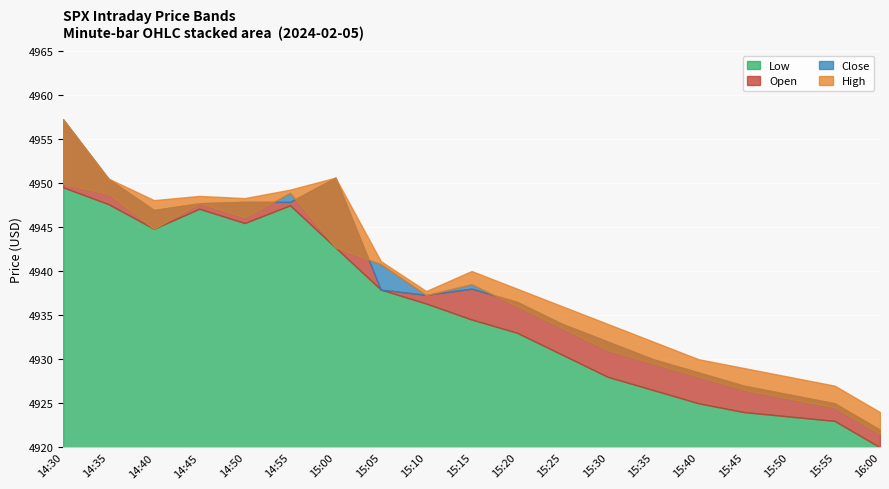

How many lines are shown in the chart?

4